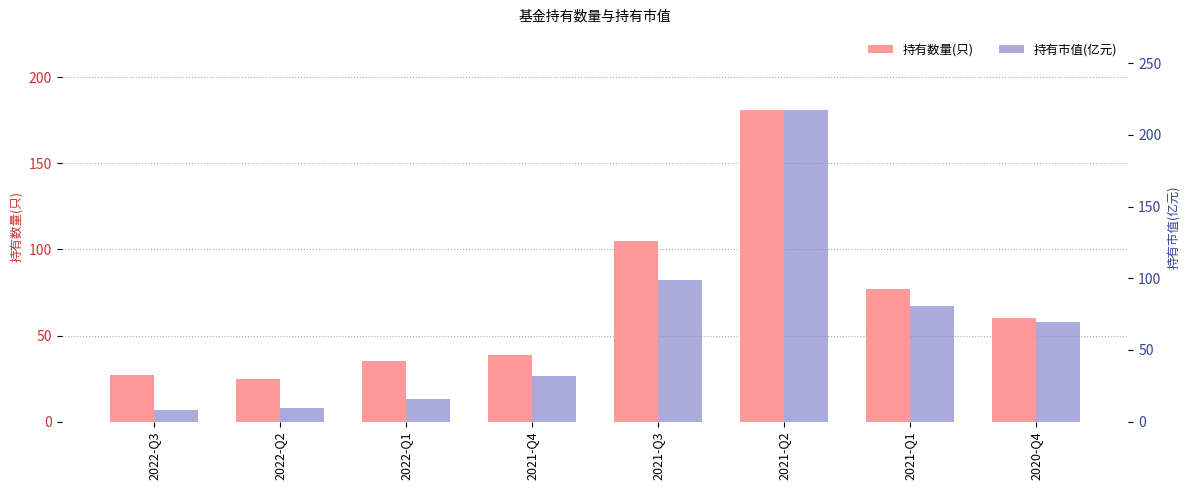

How many bars are there in total?

16